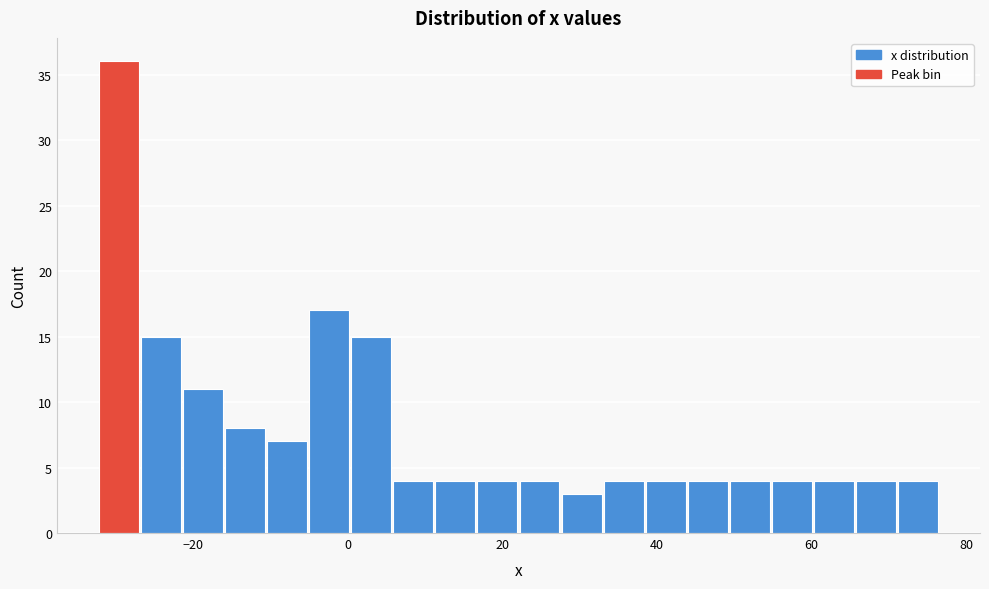

Read against the x-axis, roughly where is the centre of the tallest bar?

-30